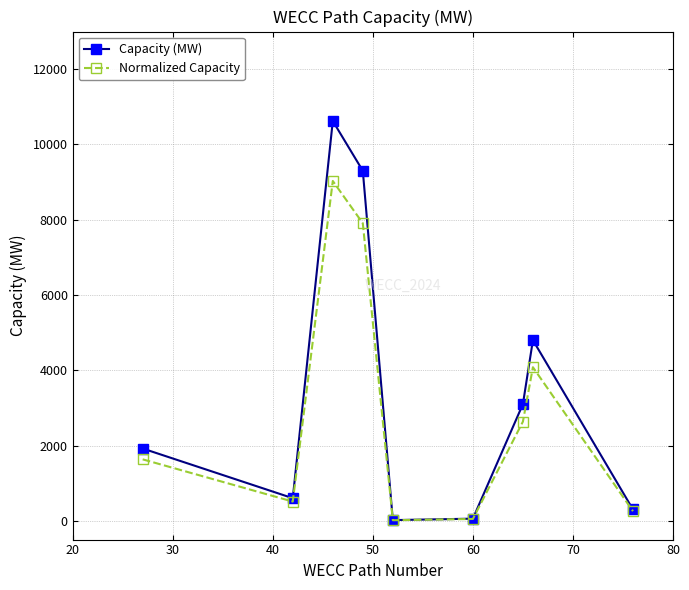

Rank the series by their maximum value, from highest to lowest.

Capacity (MW), Normalized Capacity